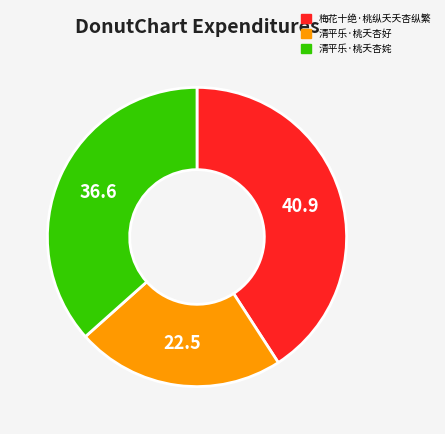

The 清平乐·桃夭杏好 slice represents 10% of the pie. True or false?

False